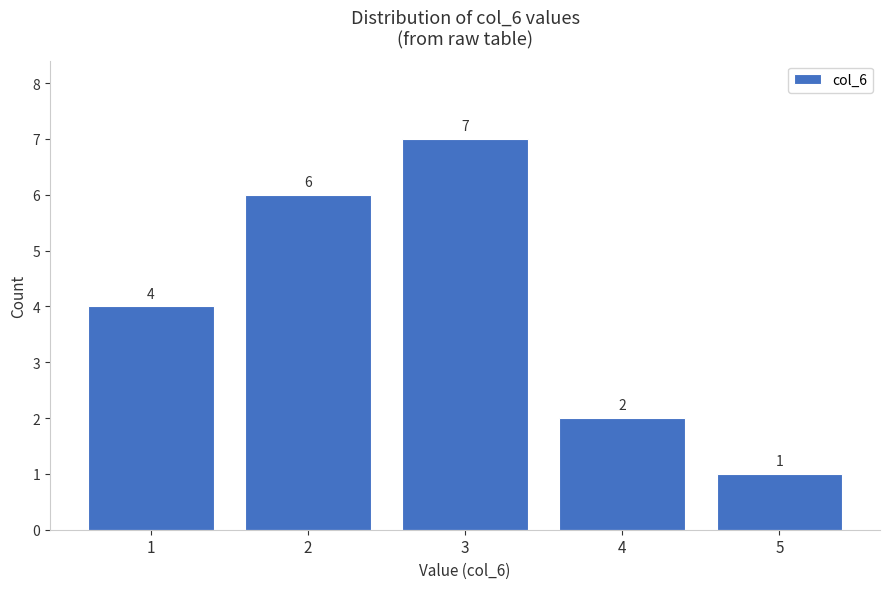

Reading right to left, list all the values displayed in this chart.

5=1	4=2	3=7	2=6	1=4